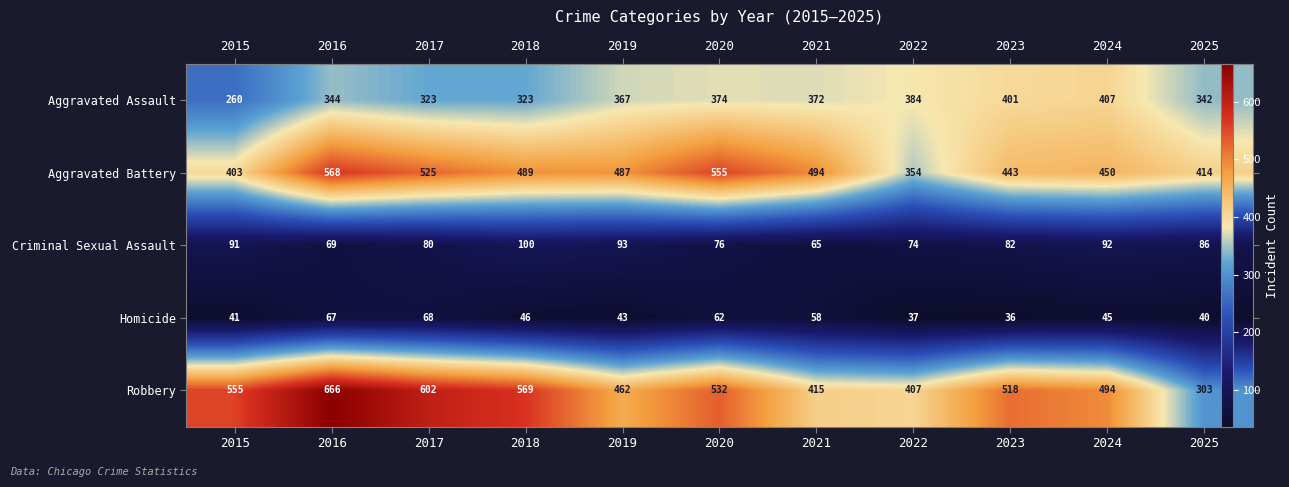

Between 2019 and 2023, which series saw the biggest shift?

Robbery